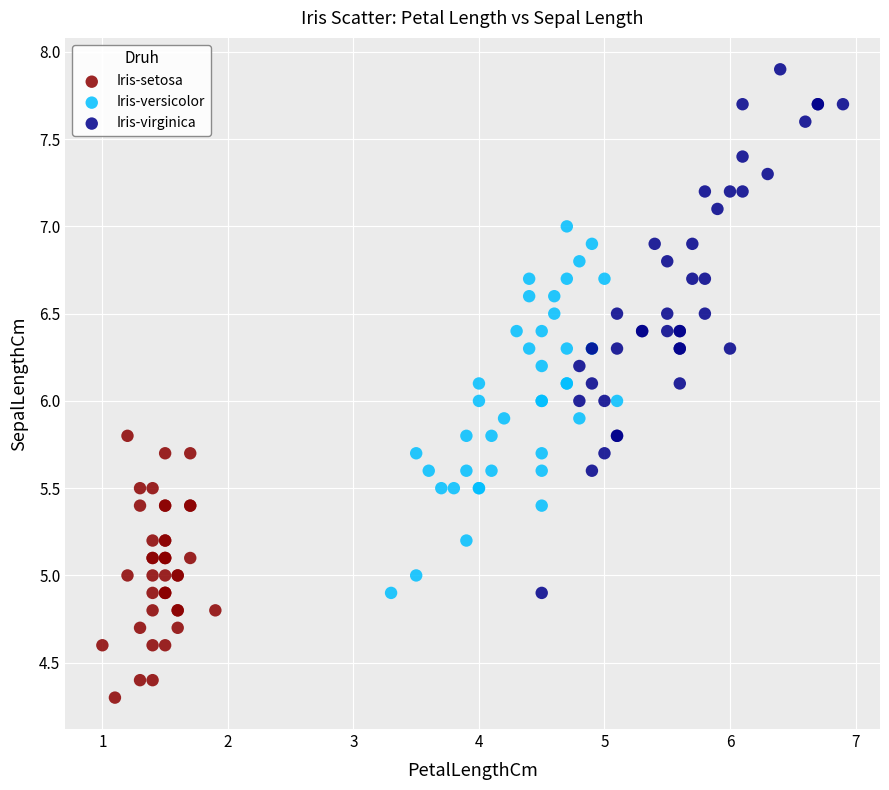

Which series reaches the maximum Y coordinate?

Iris-virginica